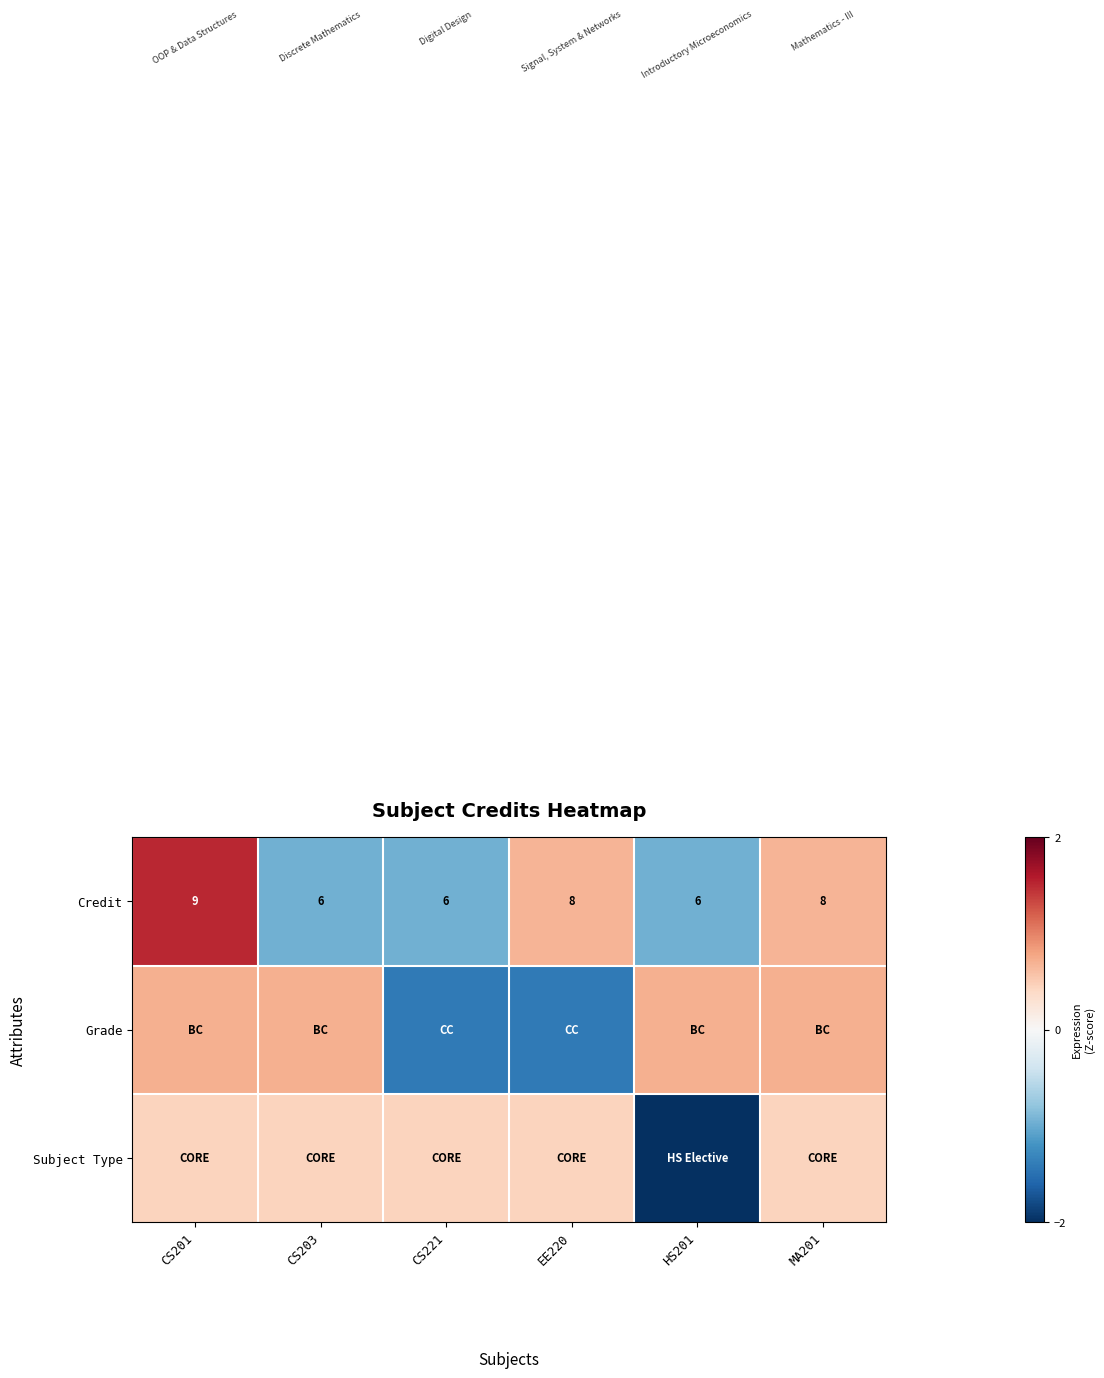

Between CS203 and EE220, which is larger?

EE220